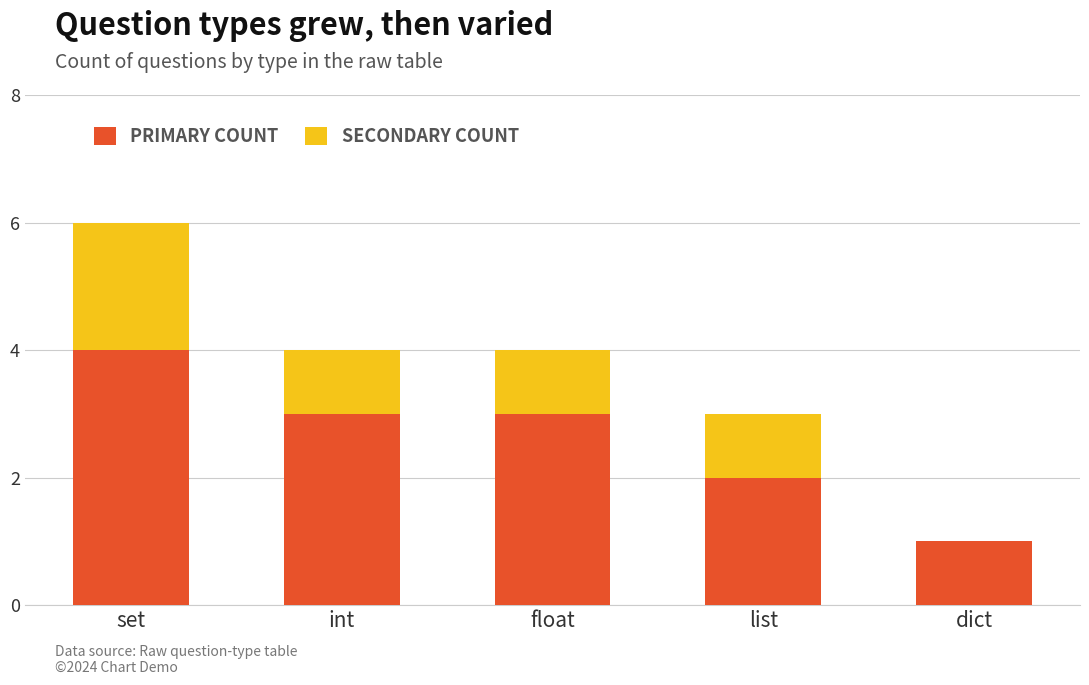

Count the number of categories in the chart.

5